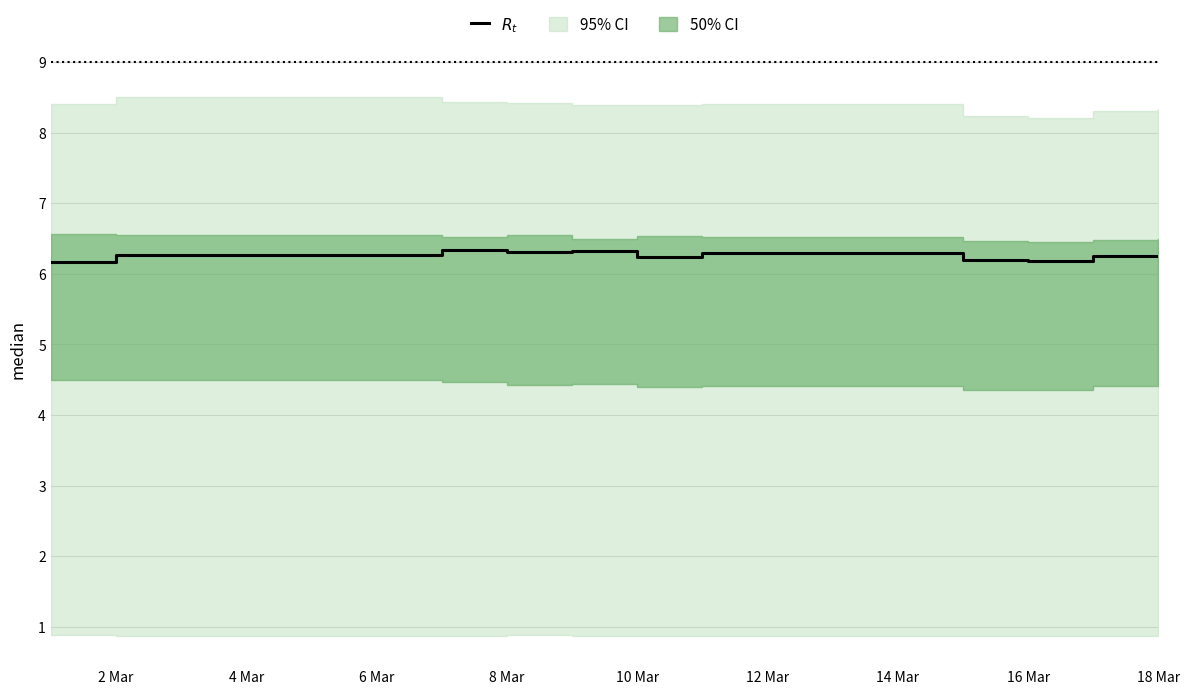

Does the chart have visible grid lines?

Yes